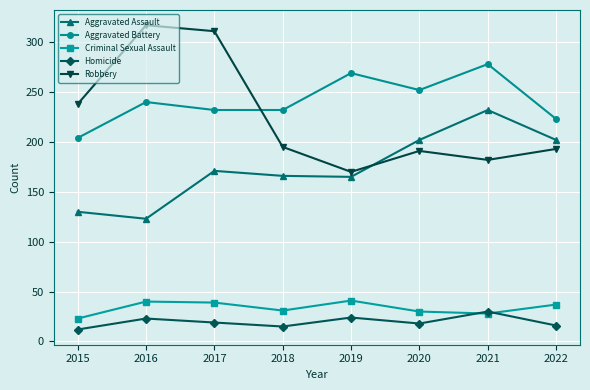

Count the number of data series in this chart.

5